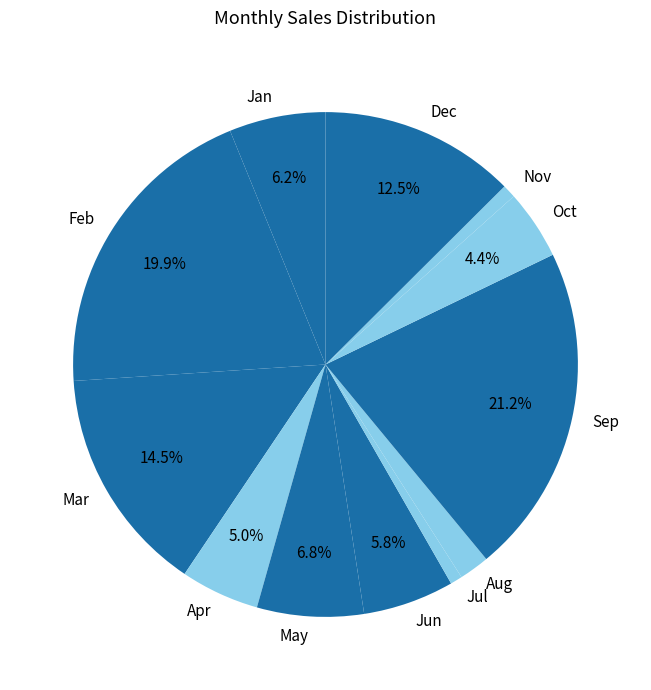

What is the largest slice in the pie chart?

Sep